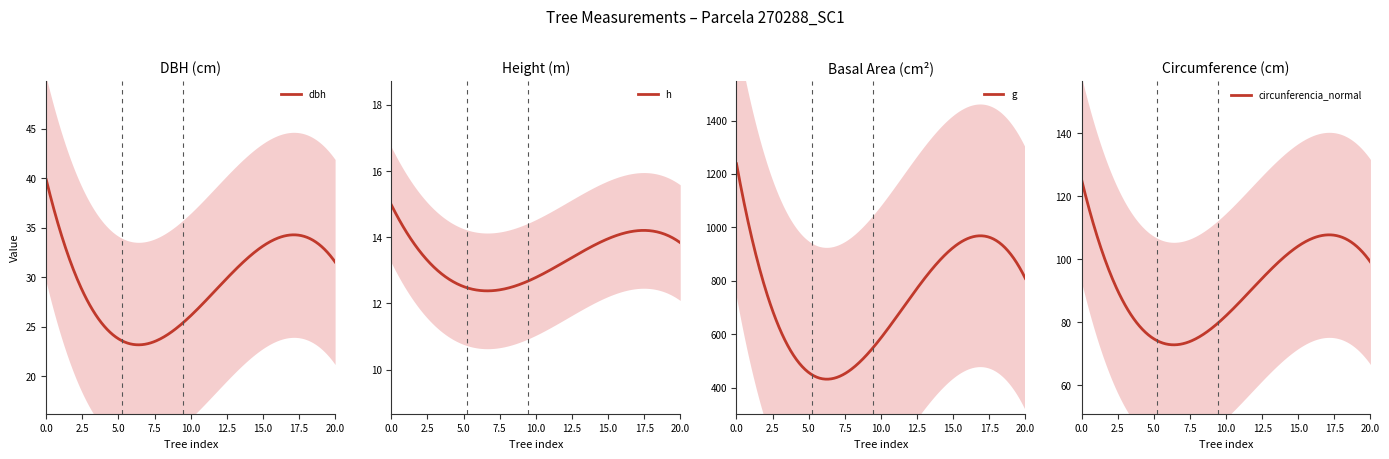

What is the minimum value for dbh?

23.2